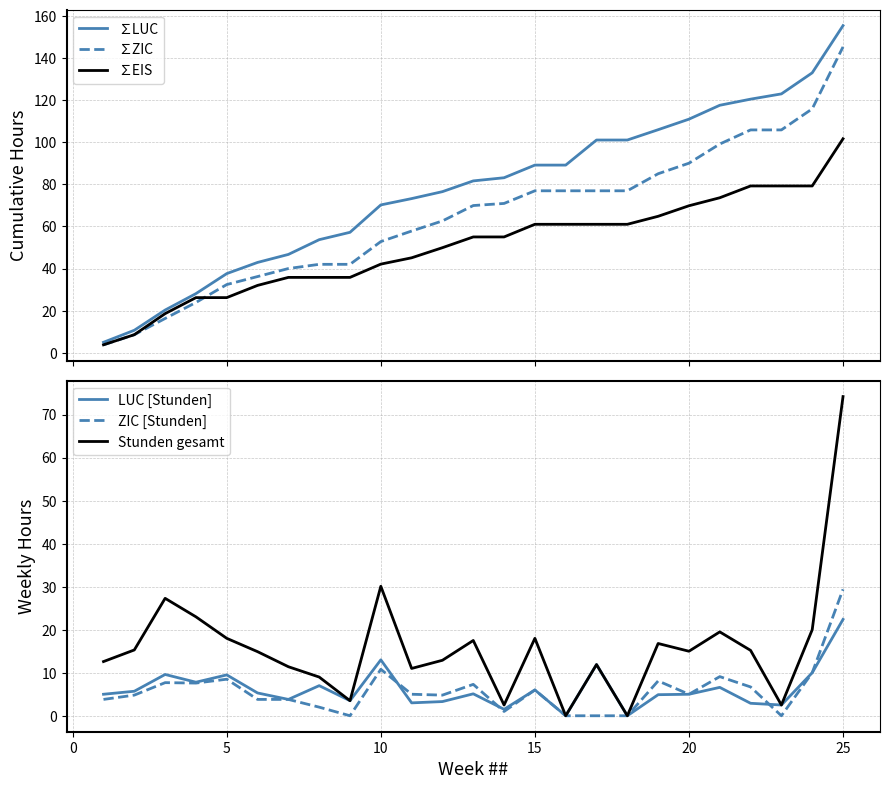

Does the chart display data point markers on the line(s)?

No